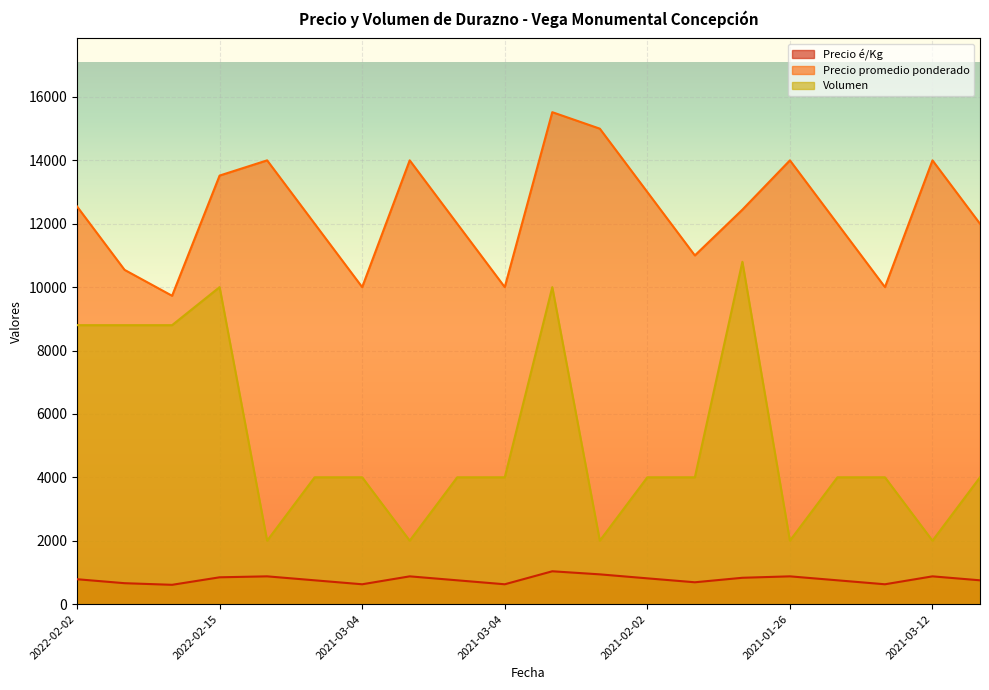

Which series has the widest spread of values?

Volumen